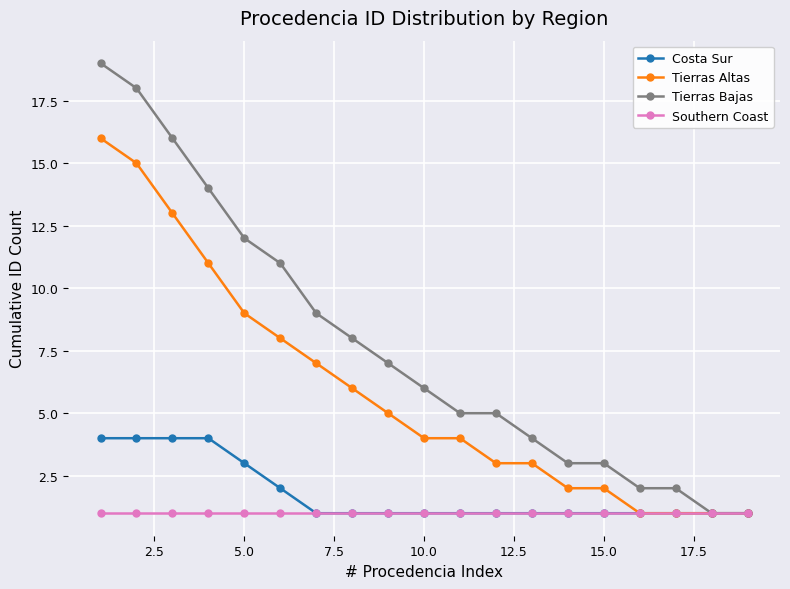

List the series in order of their peak value, highest first.

Tierras Bajas, Tierras Altas, Costa Sur, Southern Coast